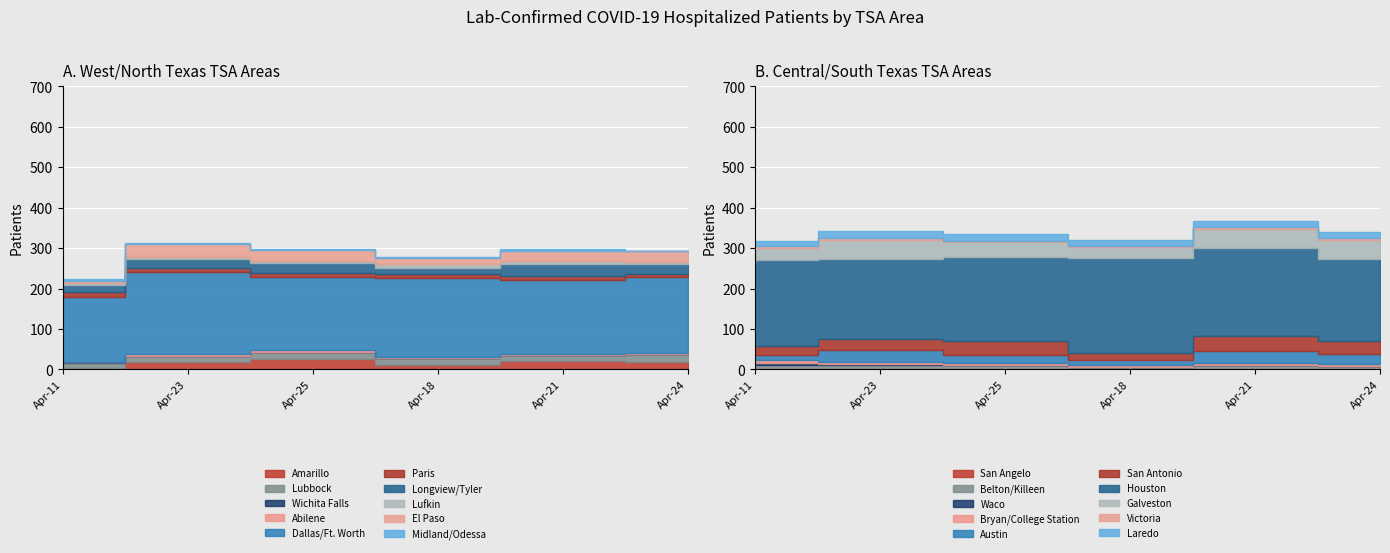

True or false: Apr-24 and Apr-25 intersect in this chart.

True